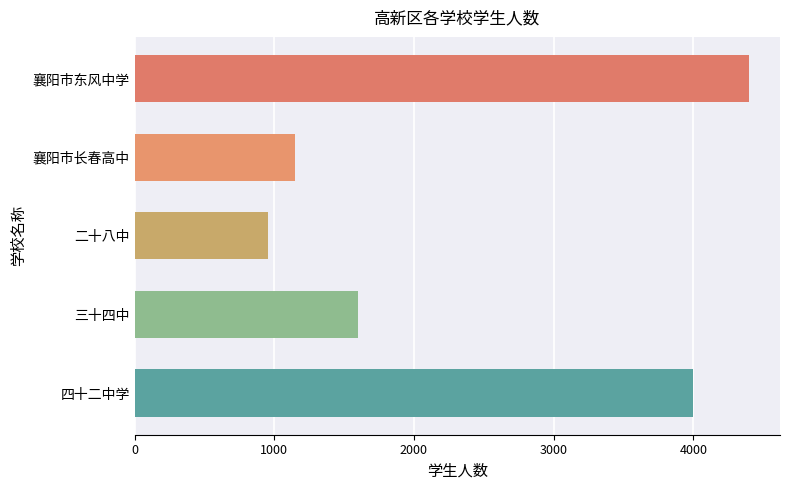

Reading top to bottom, extract all data points from this chart.

4400	1150	957	1600	4000